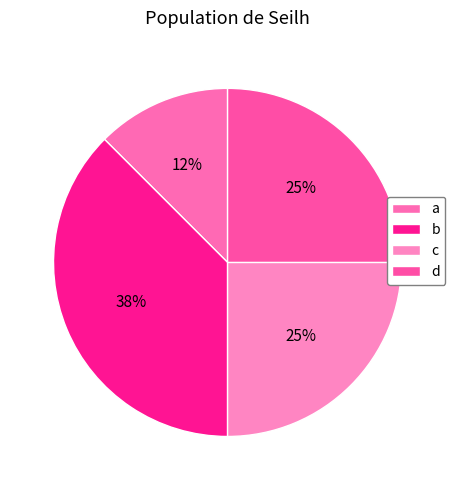

To the nearest percent, what is the average slice percentage?

25%